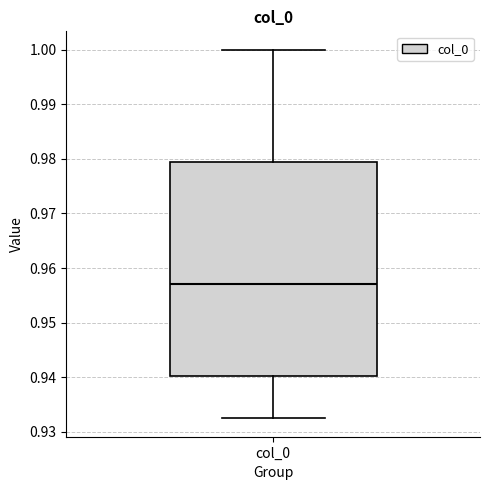

Transcribe this box plot: give where the median line is, the range the box spans, and where the two whiskers end, as read against the y-axis. The values are not printed on the chart, so give them approximately, as read against the axis.

median 0.957, box 0.940 to 0.980, whiskers 0.932 to 1.000